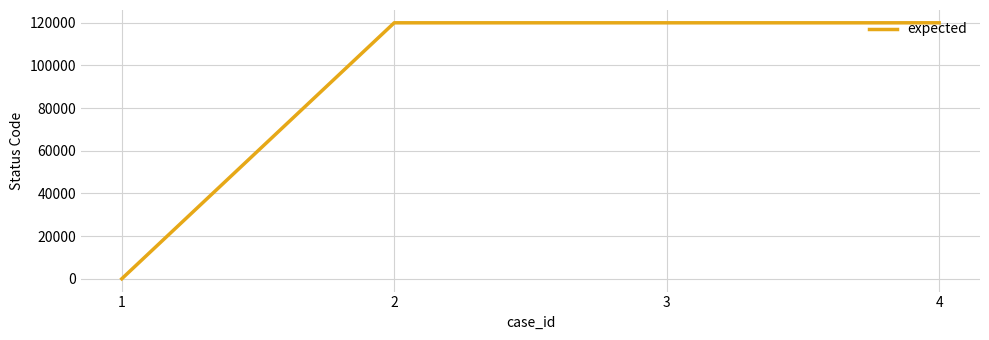

Is this an area chart (filled region under the line)?

No